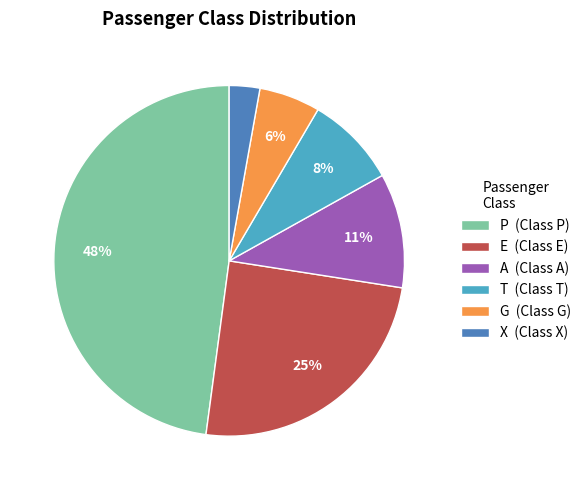

Combined, do G and A account for over 50%?

No